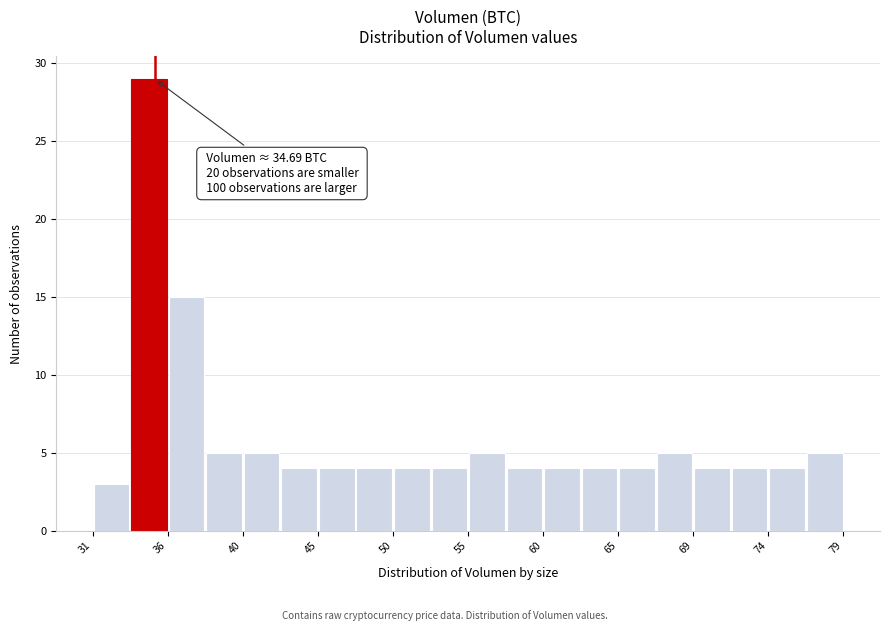

Which range on the x-axis has the tallest bar?

33.0 to 35.5